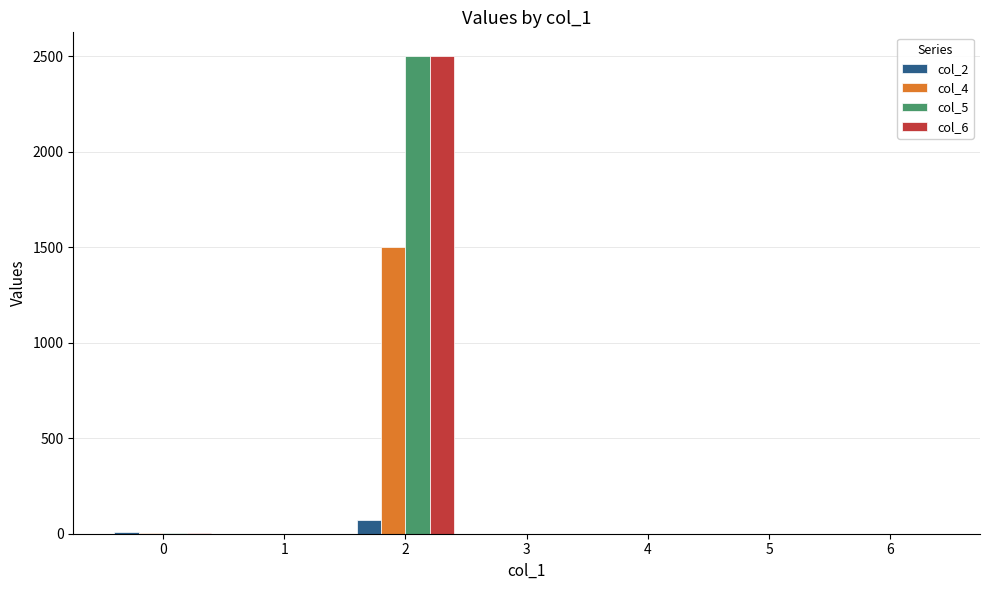

The value of col_2 at 5 is 0.0. True or false?

True